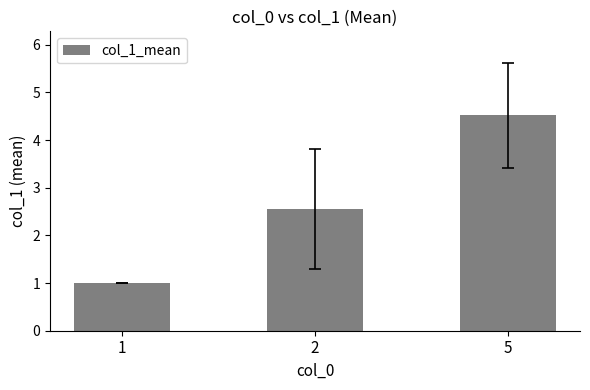

What is the value of the 3rd bar from the left?

4.5